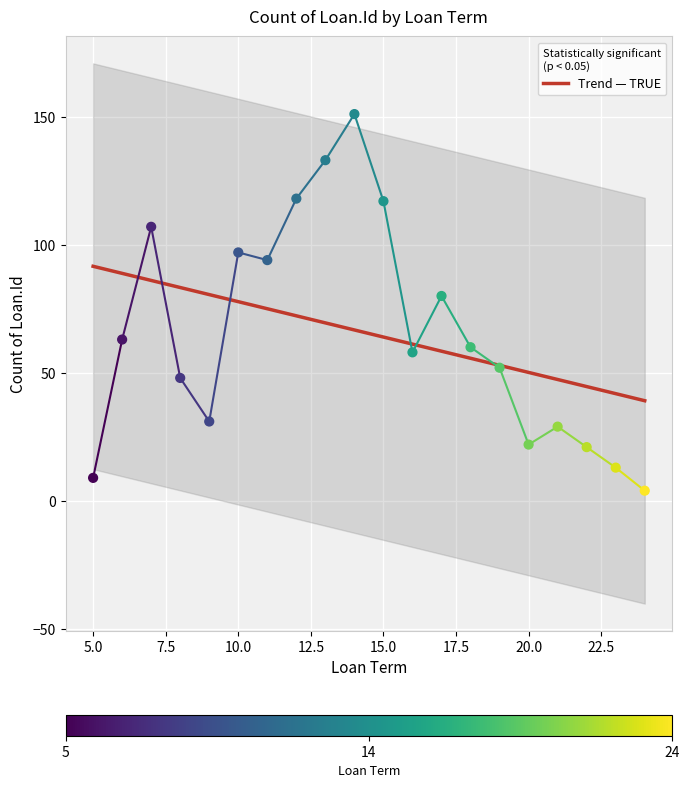

What is the ratio of the value at 8 to the value at 19?

0.9